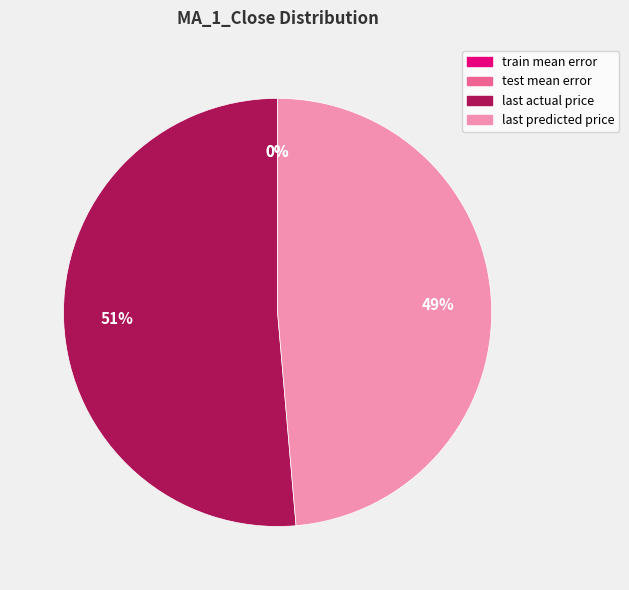

To the nearest percent, what is the difference between the largest and smallest slice percentages?

51%